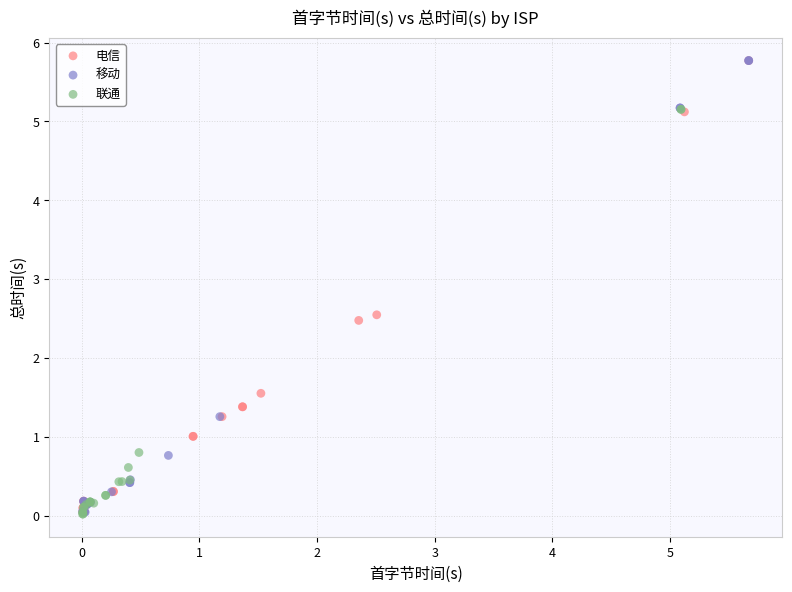

What are all the series names shown in the legend?

电信, 移动, 联通